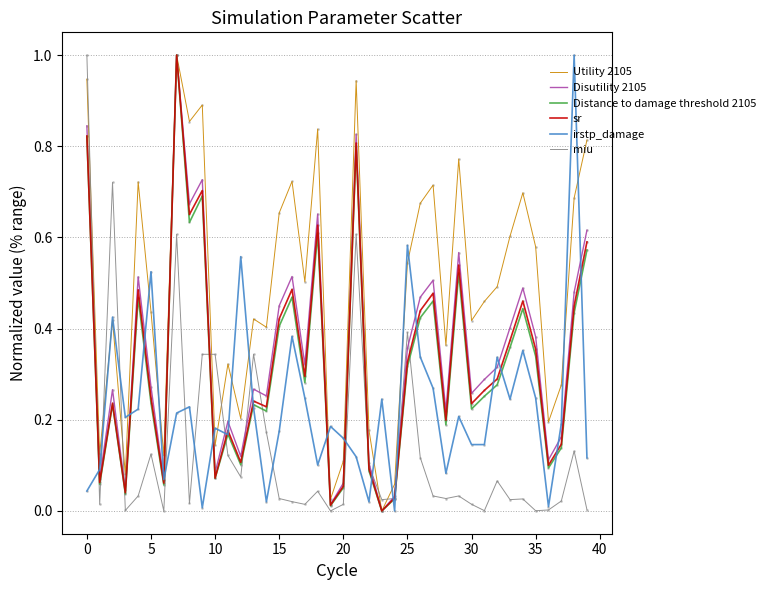

Which series has the largest total across all categories?

Utility 2105